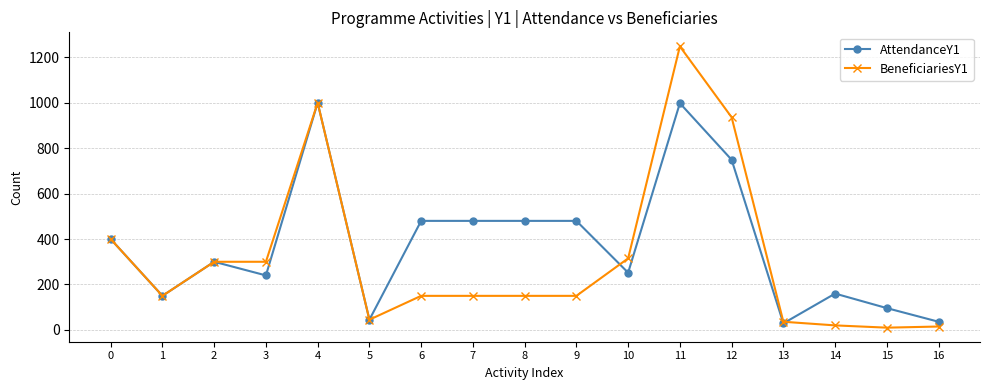

At which category does AttendanceY1 reach its first local valley?

1